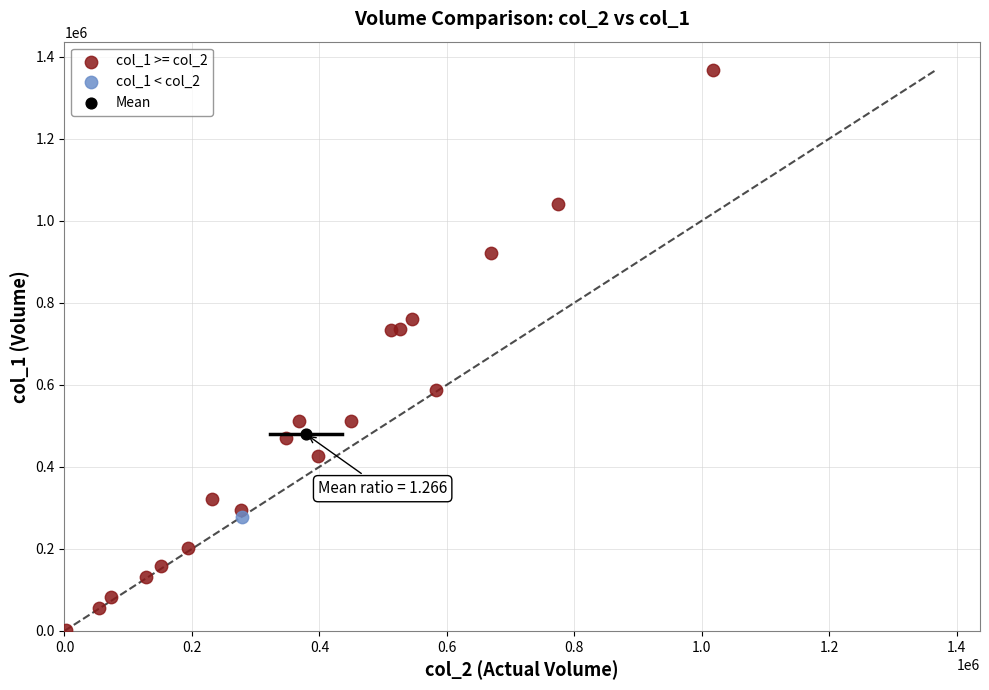

What are all the series names shown in the legend?

col_1 >= col_2, col_1 < col_2, Mean